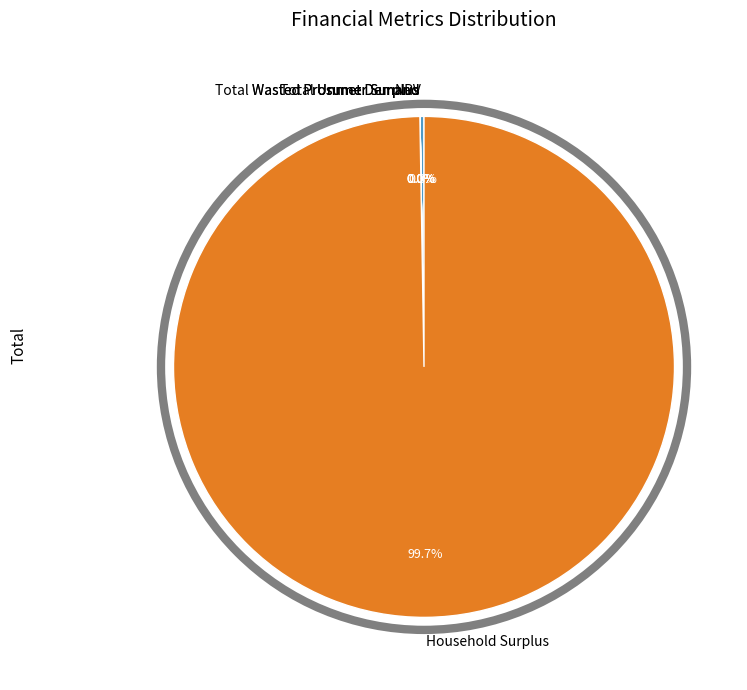

What is the majority slice?

Household Surplus